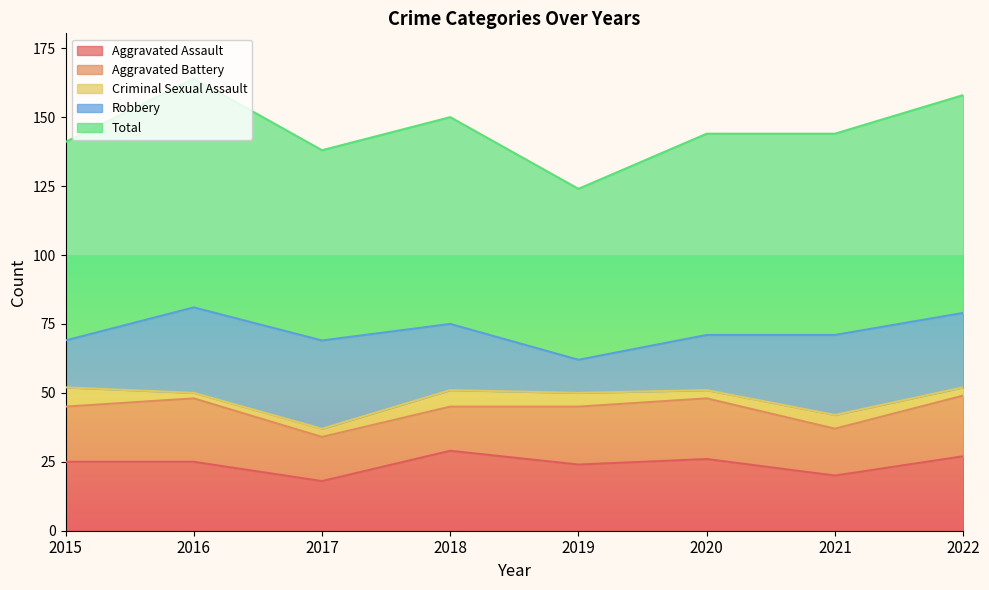

What is the maximum value for Robbery?

32